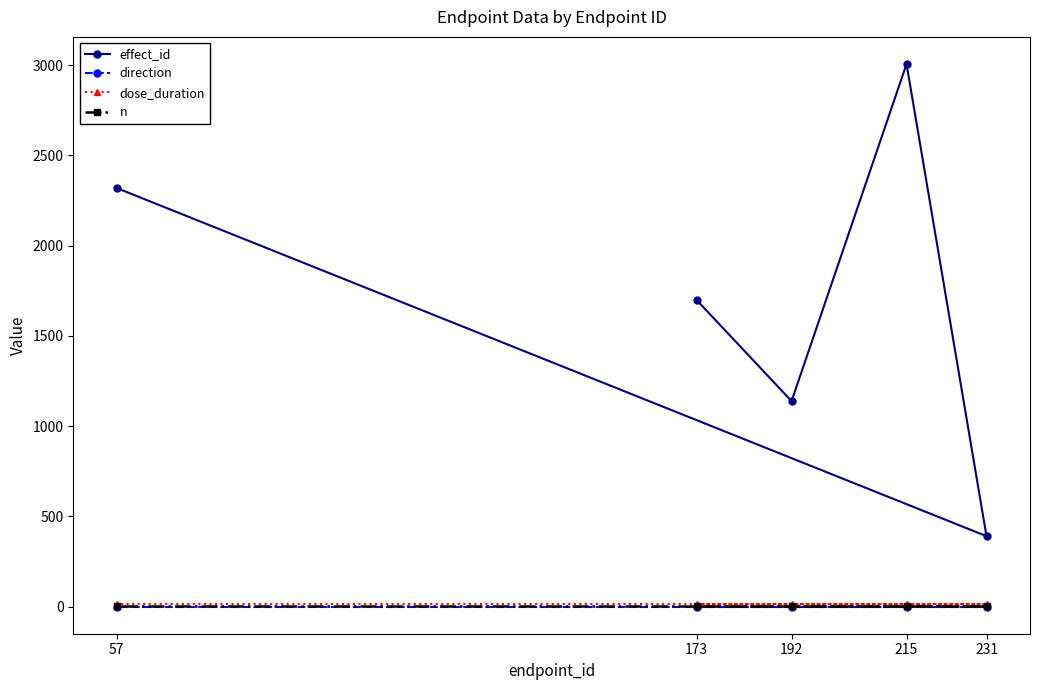

What is the difference between the effect_id values at 215 and 231?

2615